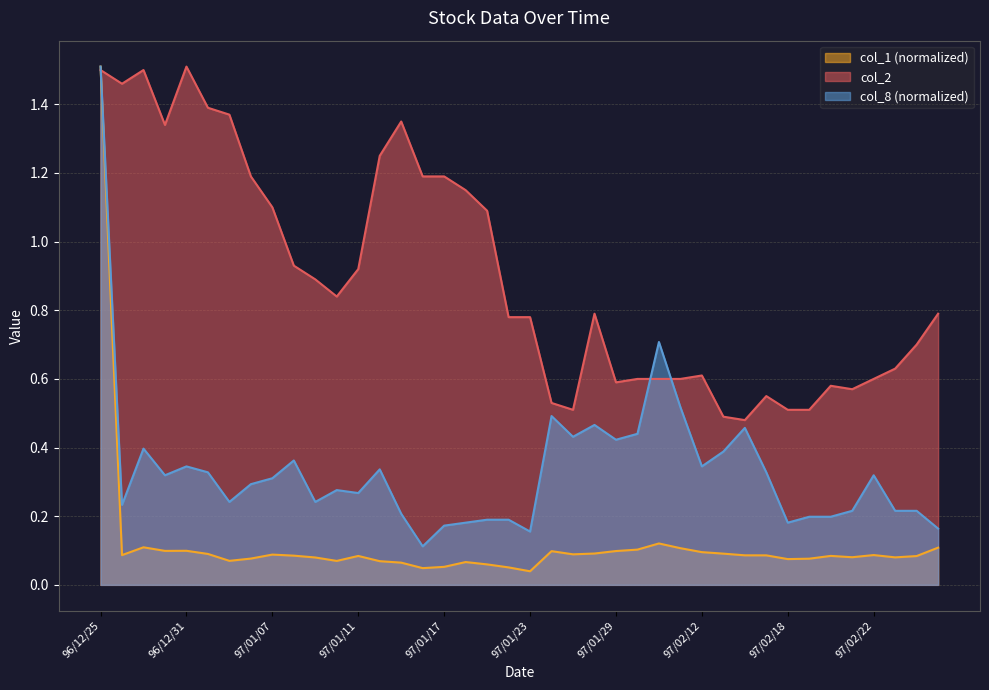

What is the label of the 3rd point from the right?

97/02/25